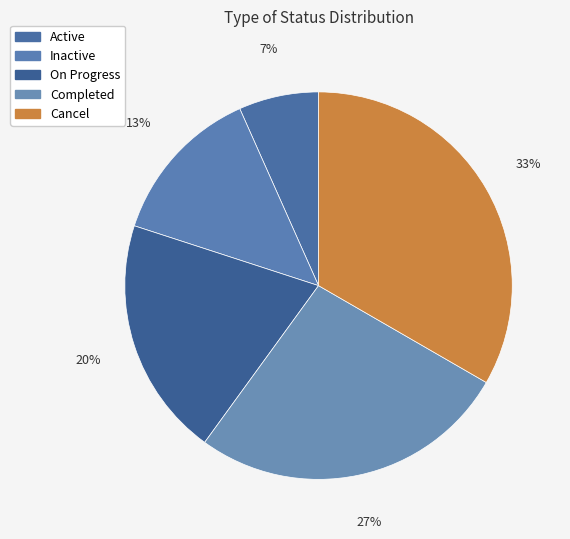

To the nearest percent, what percentage of the pie is Inactive?

13%